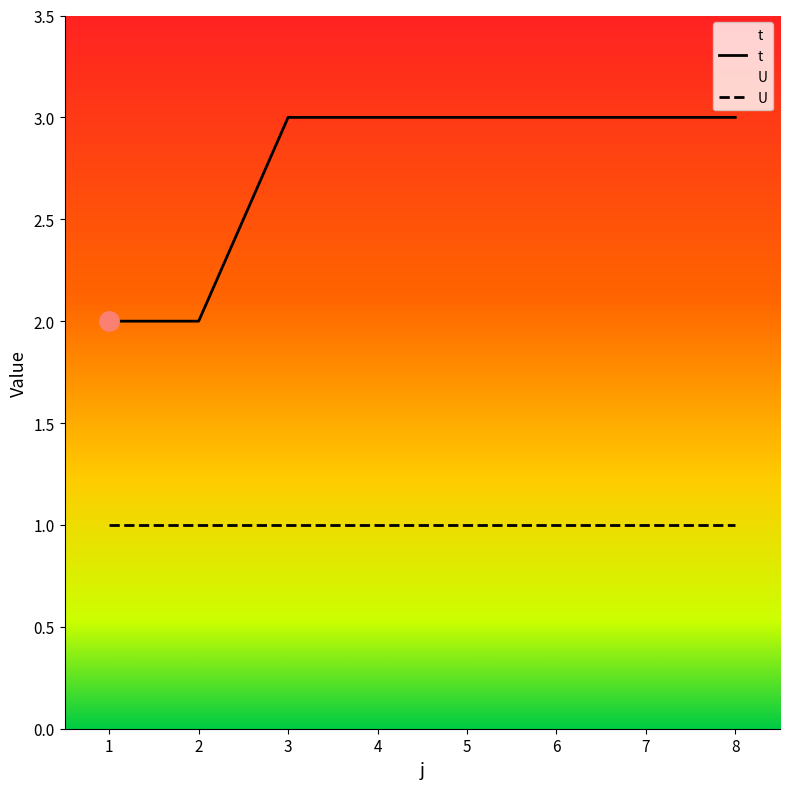

List the labels in order of value, smallest first.

1, 2, 3, 4, 5, 6, 7, 8